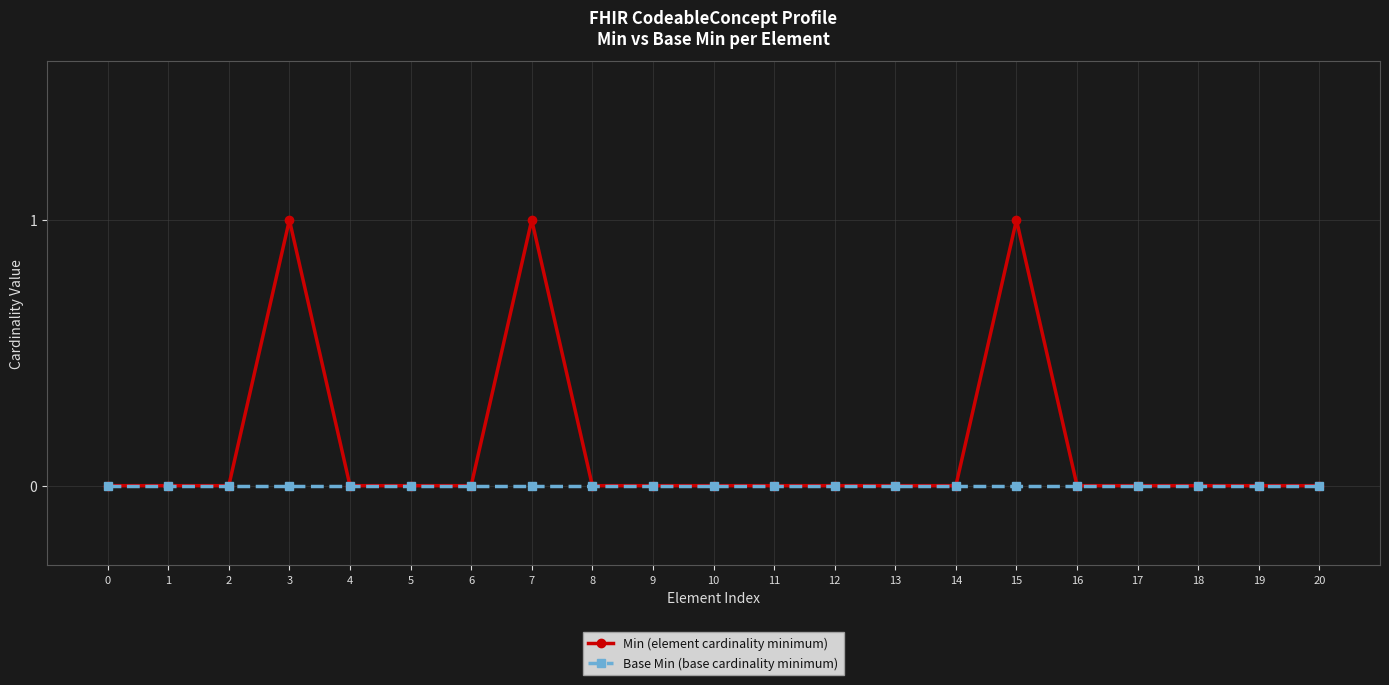

Is it true that Min (element cardinality minimum) equals 0 at 6?

True